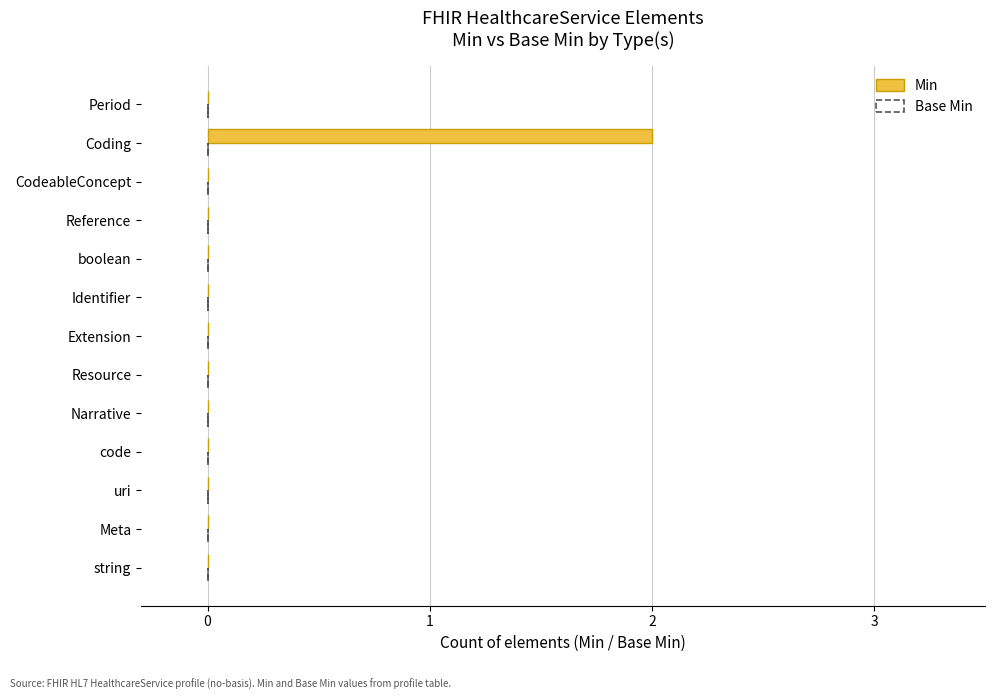

True or false: the data shows 0 at uri.

True